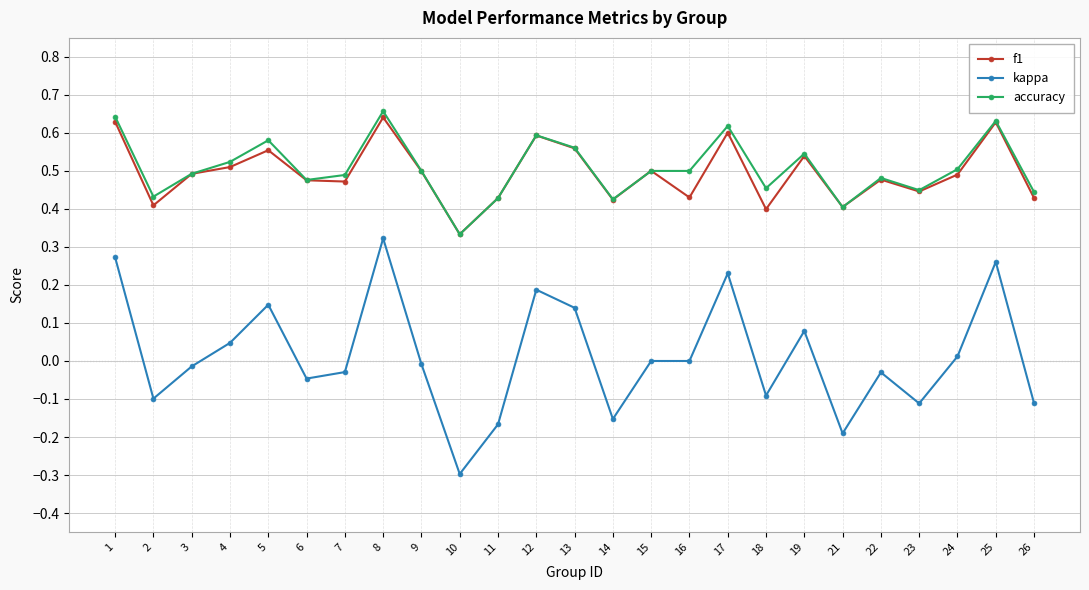

Is this an area chart (filled region under the line)?

No